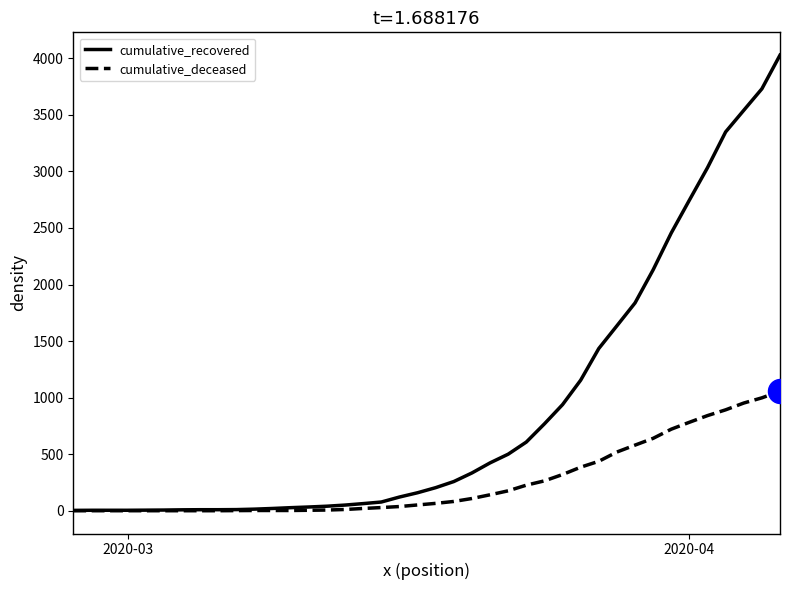

At how many categories does at least one series exceed 2507?

6